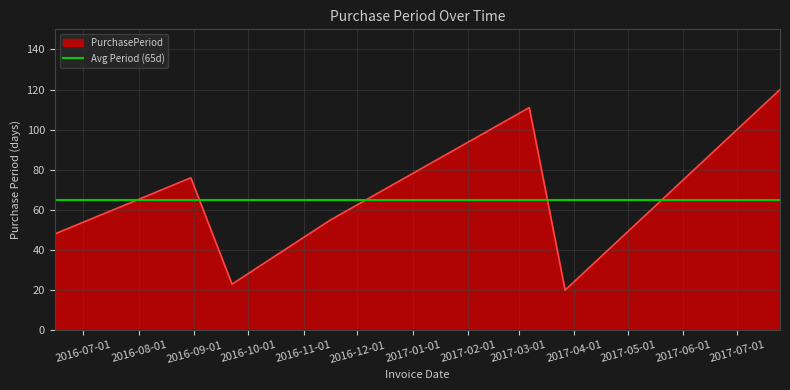

Reading left to right, extract all data points from this chart.

48	76	23	55	111	20	120